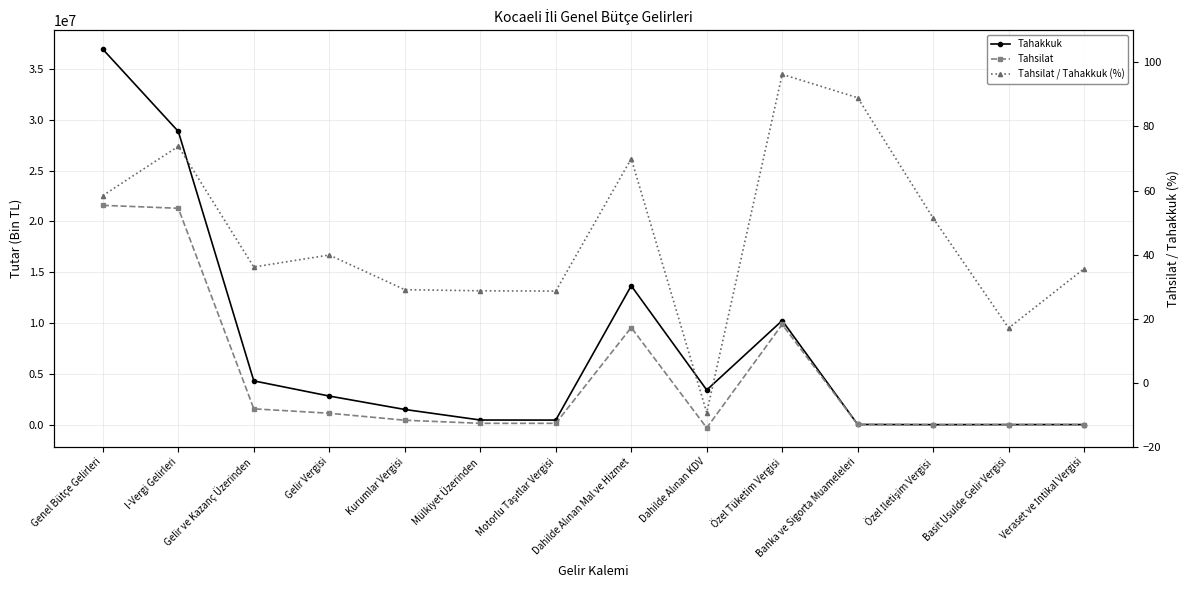

At which category does Tahsilat / Tahakkuk (%) reach its first local valley?

Gelir ve Kazanç Üzerinden